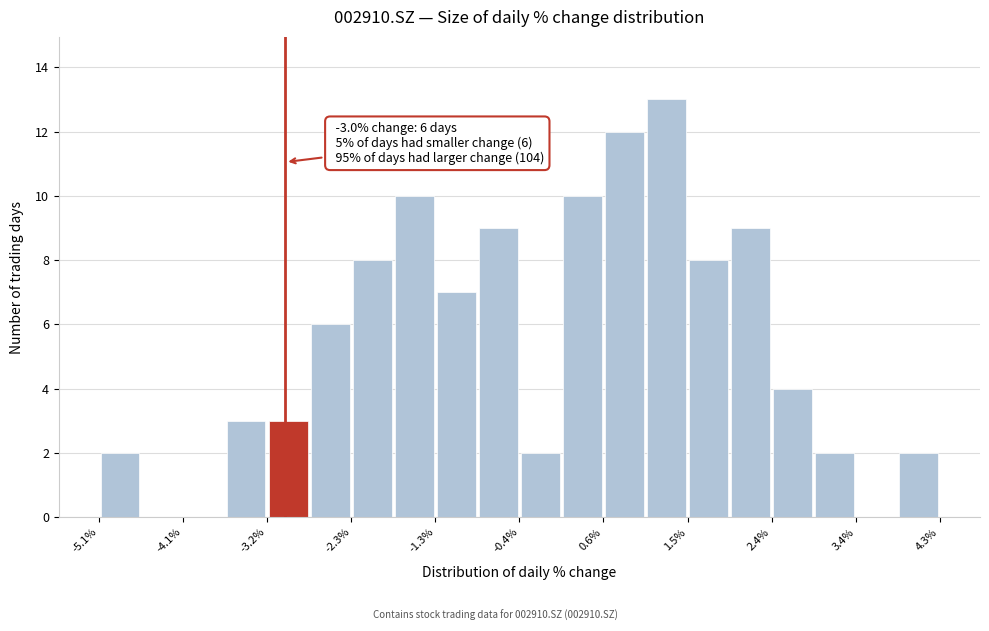

Which range on the x-axis has the tallest bar?

1.0 to 1.5